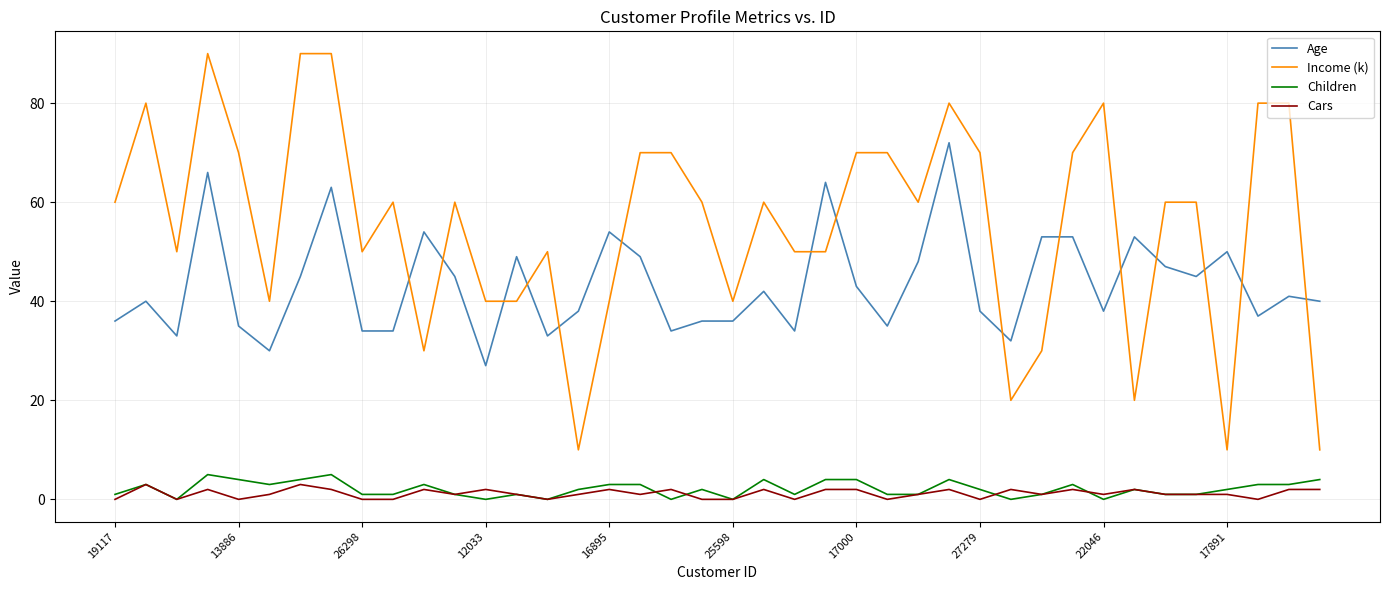

Which series has the largest range (max minus min)?

Income (k)